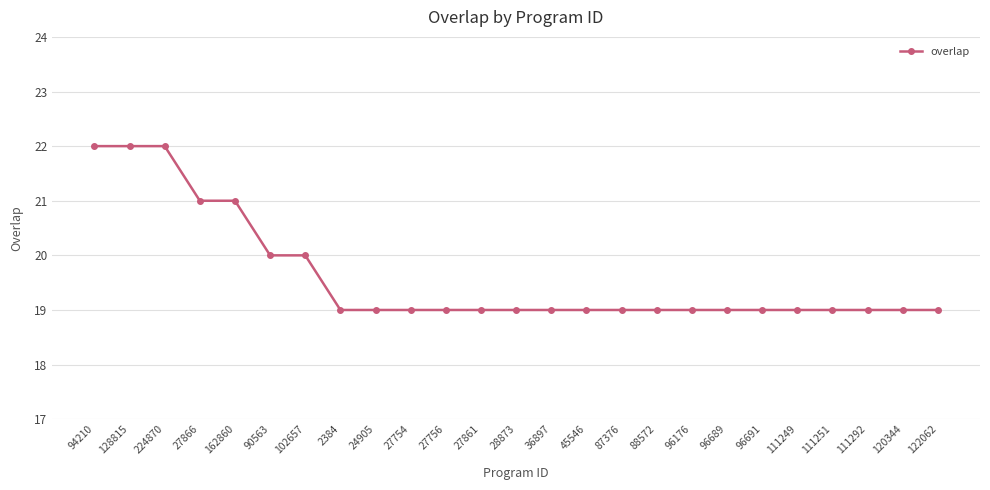

What is the difference between the maximum and second lowest values?

3